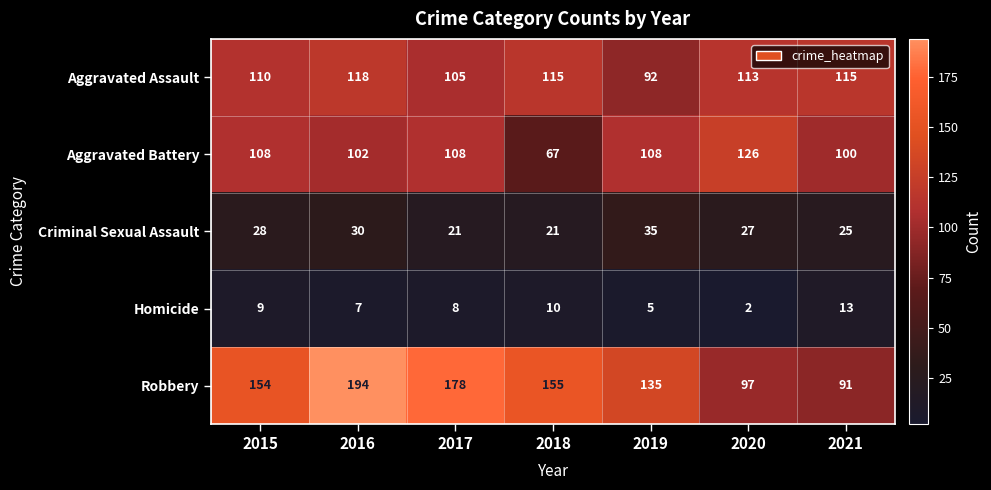

What is the difference between the highest and lowest values at 2021?

102